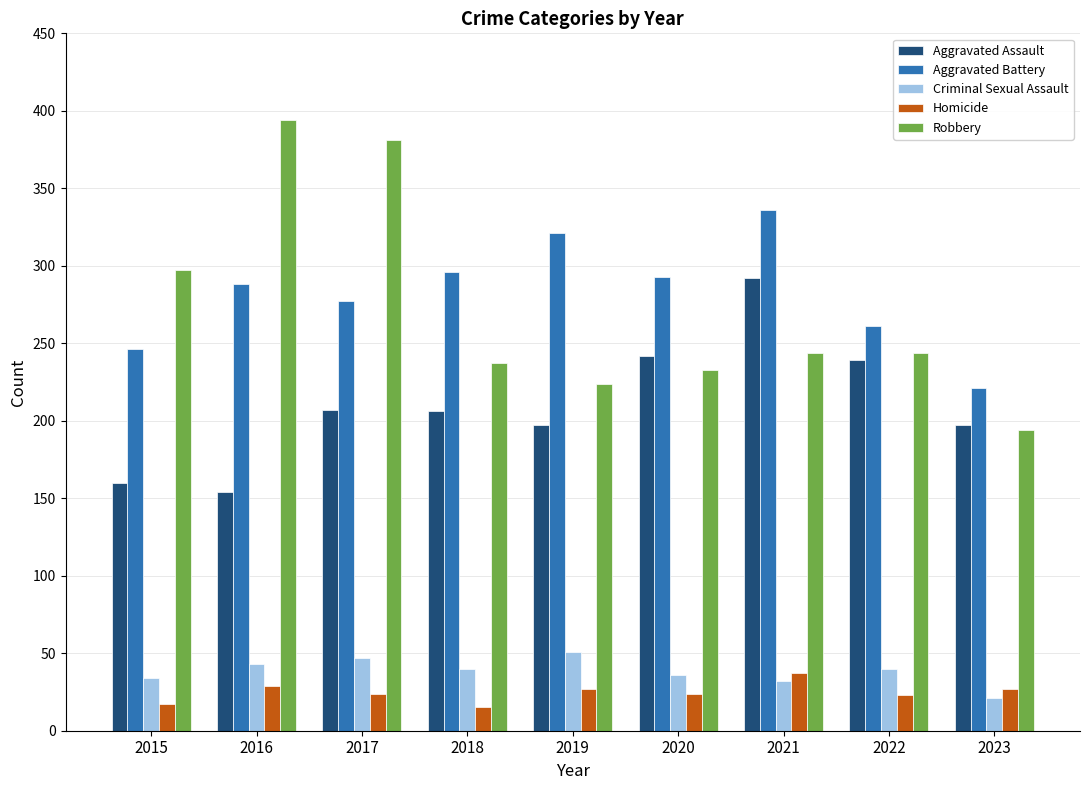

What is the difference between the Criminal Sexual Assault values at 2017 and 2016?

4